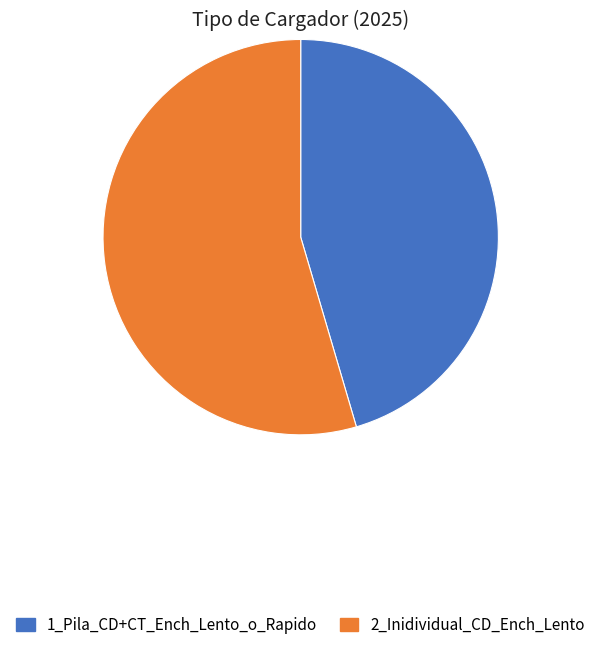

Which has a higher value, 1_Pila_CD+CT_Ench_Lento_o_Rapido or 2_Inidividual_CD_Ench_Lento?

2_Inidividual_CD_Ench_Lento